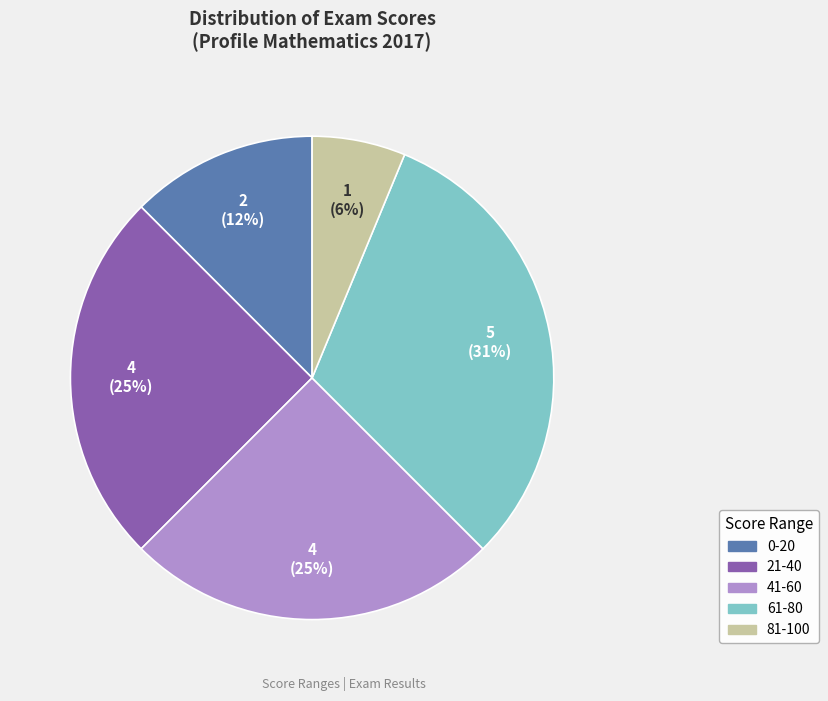

Between 81-100 and 21-40, which is larger?

21-40